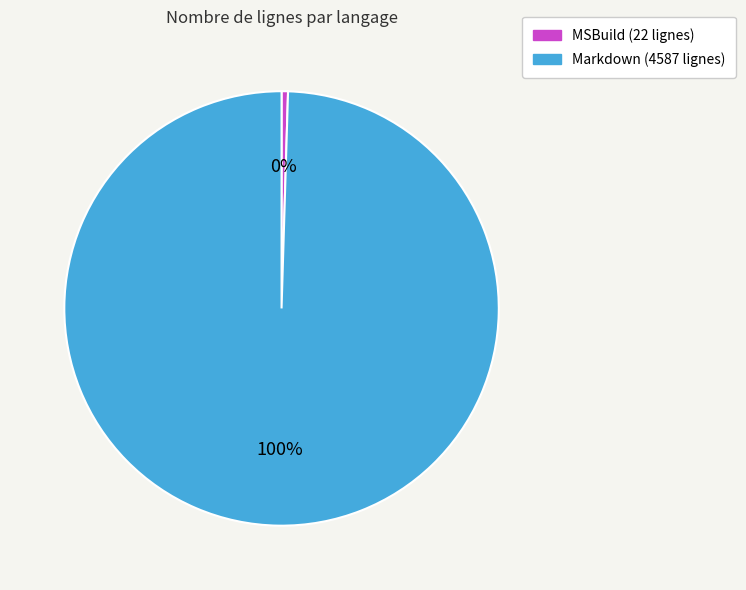

Which has a higher value, MSBuild or Markdown?

Markdown